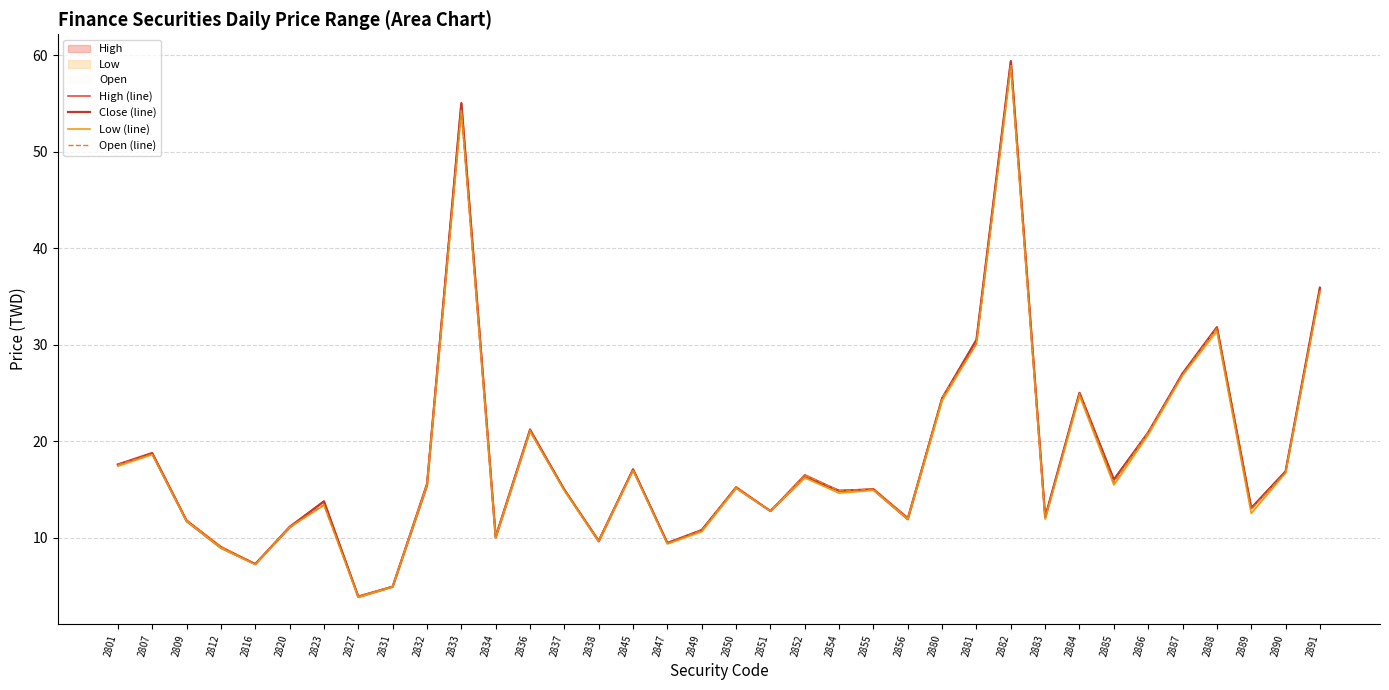

Reading right to left, list all the values displayed in this chart.

High (line): 35.9	16.9	13.1	31.8	27.0	20.9	16.0	25.0	12.1	59.4	30.5	24.5	12.1	15.1	14.8	16.5	12.8	15.2	10.8	9.4	17.1	9.7	14.9	21.2	10.2	55.1	15.7	4.9	3.9	13.8	11.2	7.2	9.1	11.8	18.8	17.6
Close (line): 35.9	16.9	13.1	31.8	27.0	20.9	16.0	25.0	12.1	59.4	30.5	24.4	11.9	14.9	14.8	16.2	12.8	15.2	10.8	9.4	17.1	9.6	14.9	21.1	10.0	55.0	15.4	4.9	3.8	13.8	11.1	7.2	8.9	11.7	18.7	17.6
Low (line): 35.5	16.7	12.5	31.4	26.8	20.6	15.4	24.7	11.9	58.8	30.1	24.2	11.9	14.9	14.6	16.2	12.8	15.1	10.6	9.3	16.9	9.6	14.8	21.0	10.0	54.2	15.4	4.9	3.8	13.3	11.1	7.2	8.9	11.7	18.6	17.4
Open (line): 35.5	16.8	12.9	31.7	26.9	20.9	15.7	24.9	11.9	59.1	30.1	24.5	12.0	15.0	14.8	16.5	12.8	15.2	10.8	9.4	17.1	9.7	14.9	21.1	10.2	54.3	15.5	4.9	3.9	13.4	11.1	7.2	9.1	11.8	18.6	17.6